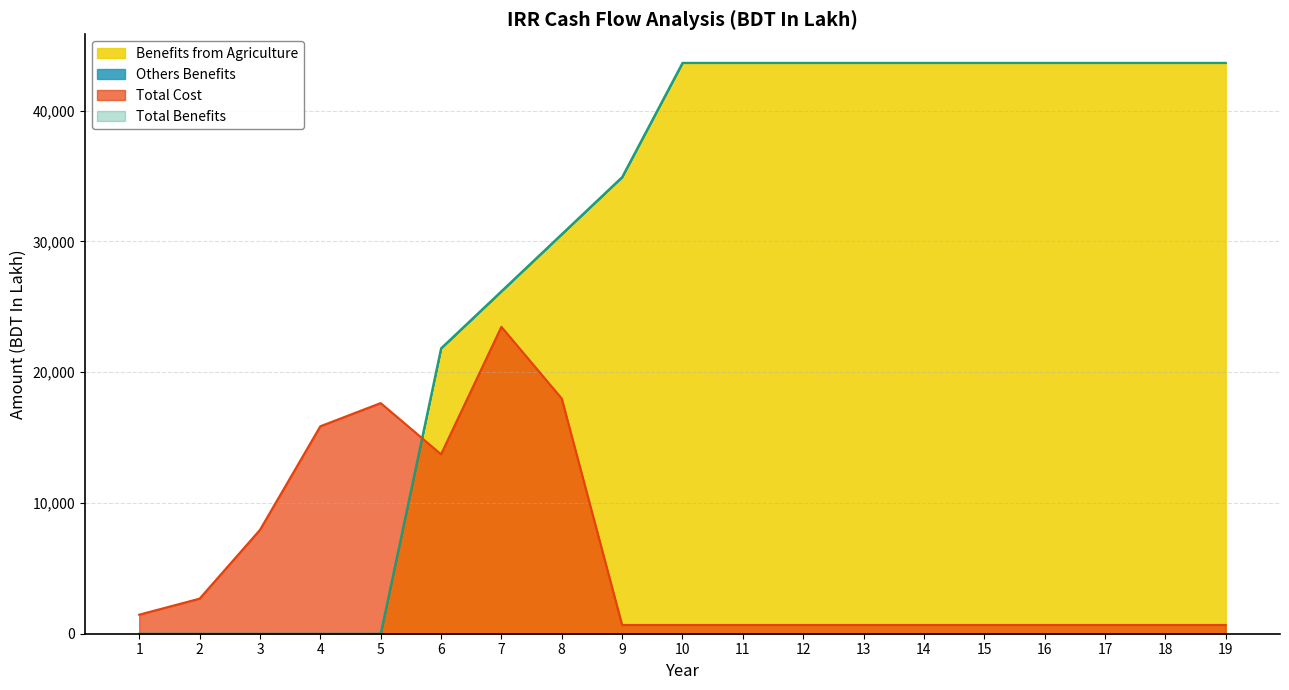

Is it true that Total Cost equals 3541.1 at 2?

False